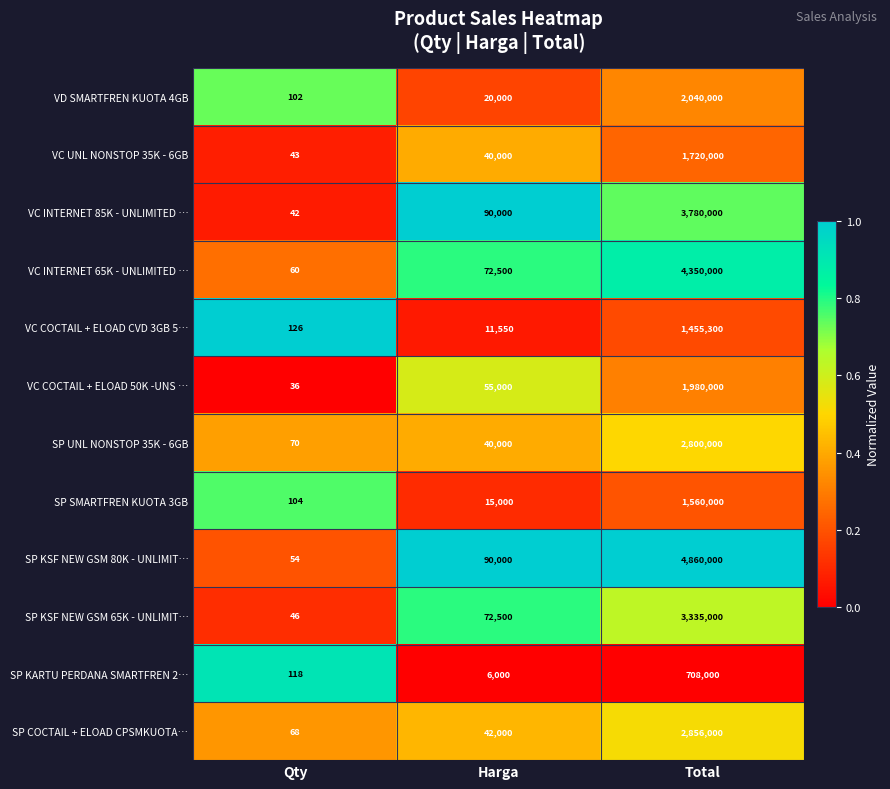

The VC UNL NONSTOP 35K - 6GB series shows 19 at Qty. True or false?

False